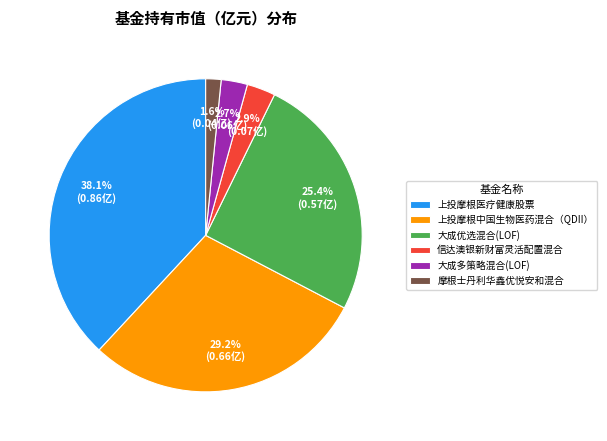

What portion of the pie excludes 上投摩根医疗健康股票?

61.9%